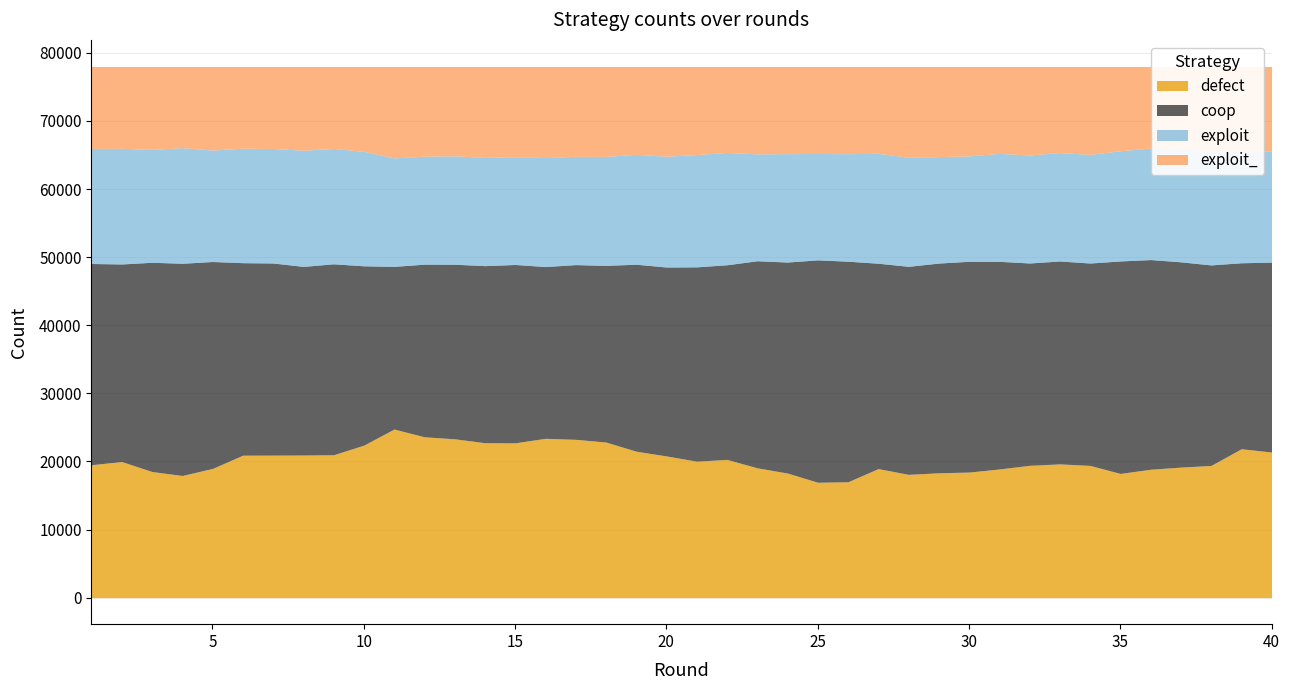

In exploit, how many points are higher than both neighbors (excluding endpoints)?

9